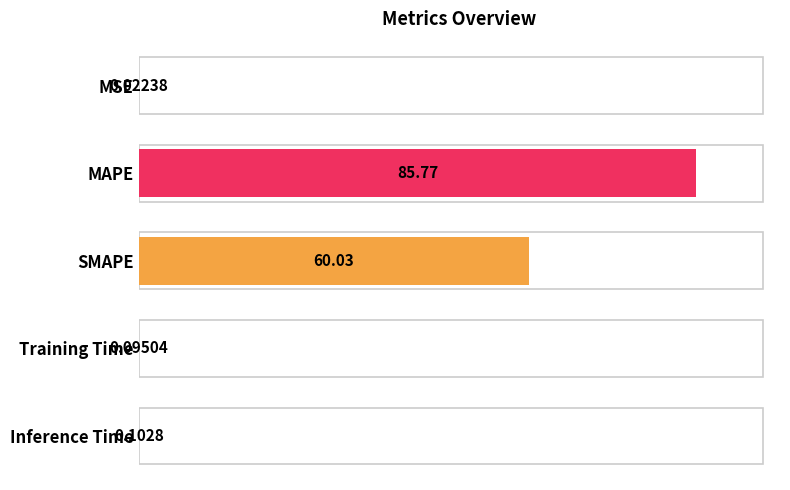

What is the greatest value displayed?

85.8